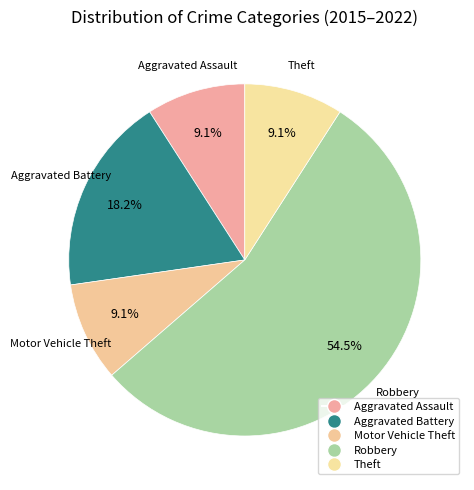

To the nearest percent, what is the average slice percentage?

20%